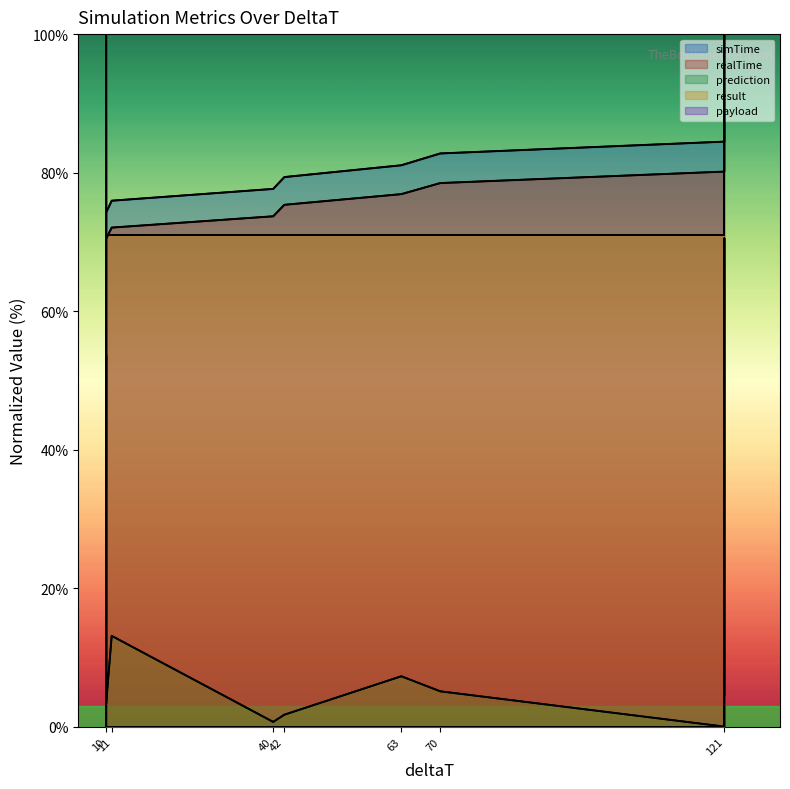

At which category is the sum across all series the highest?

121